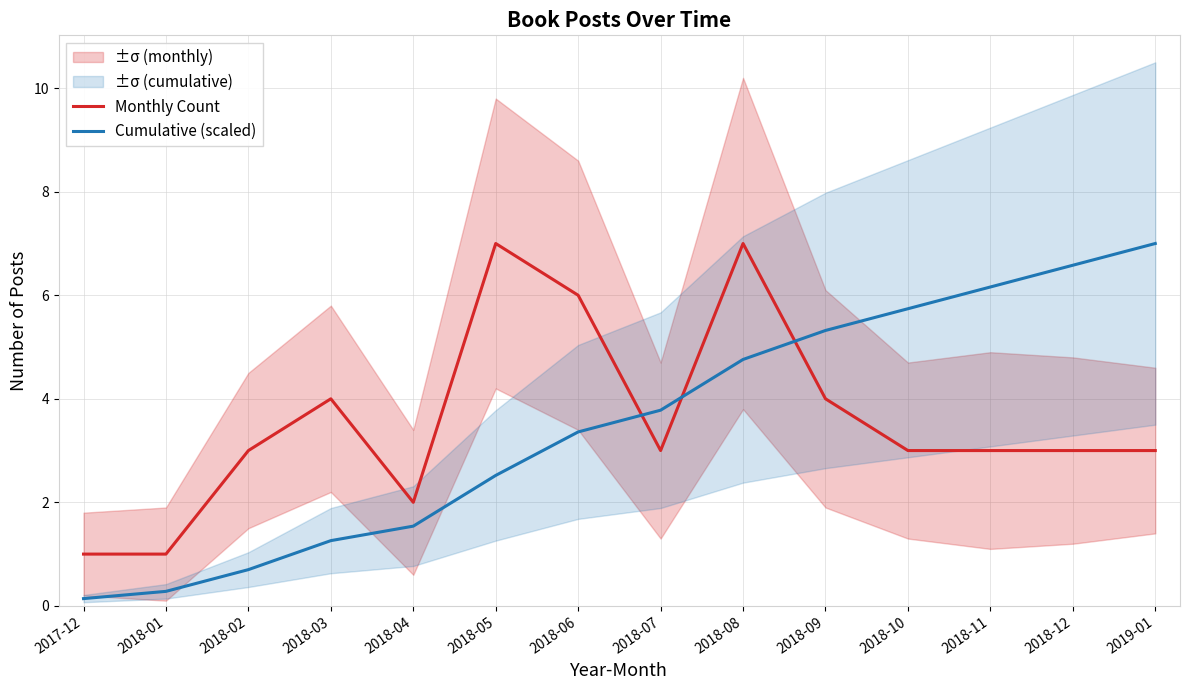

Where is Cumulative (scaled) nearest to the value 3?

2018-06